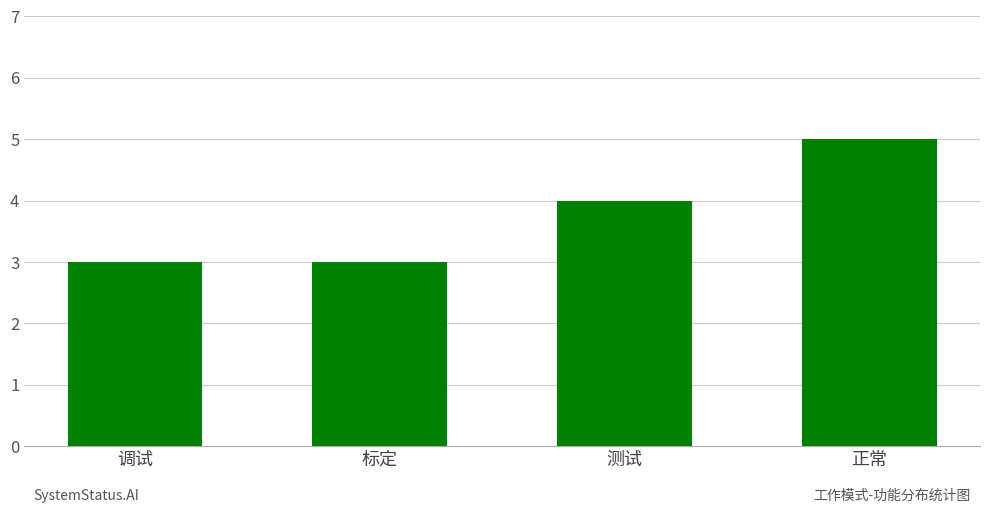

What is the smallest value displayed?

3